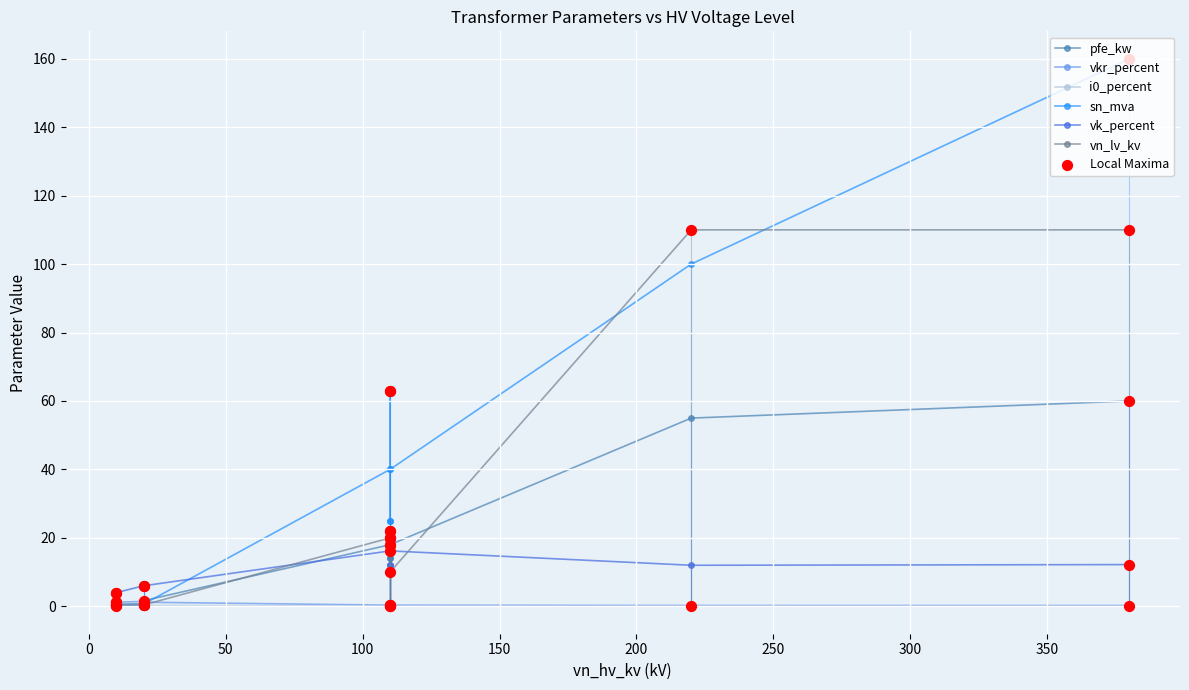

Which series has the largest total across all categories?

sn_mva